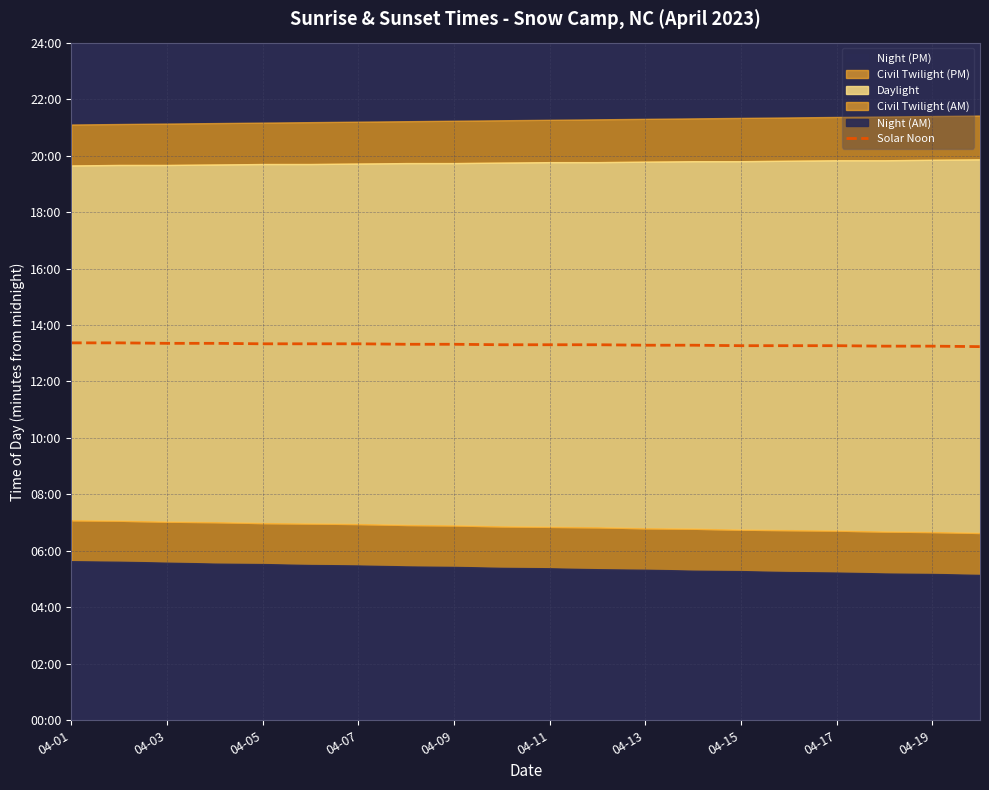

What is the difference between the maximum and second lowest values?

7